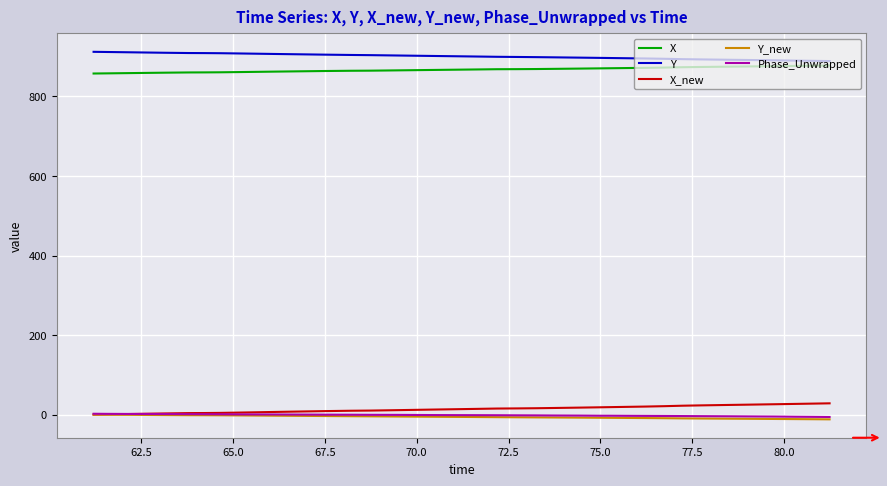

What is the greatest value displayed?

912.2